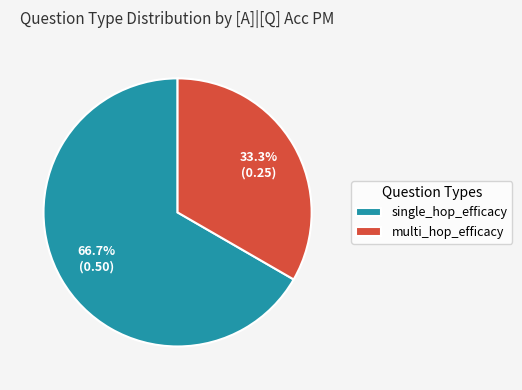

Rank the categories by value from highest to lowest.

single_hop_efficacy, multi_hop_efficacy